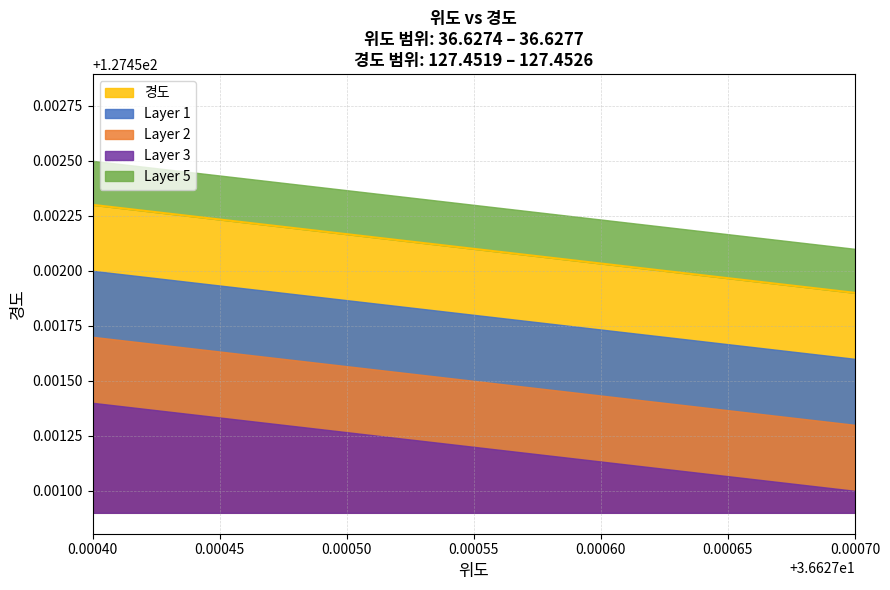

What is the average value?

127.5